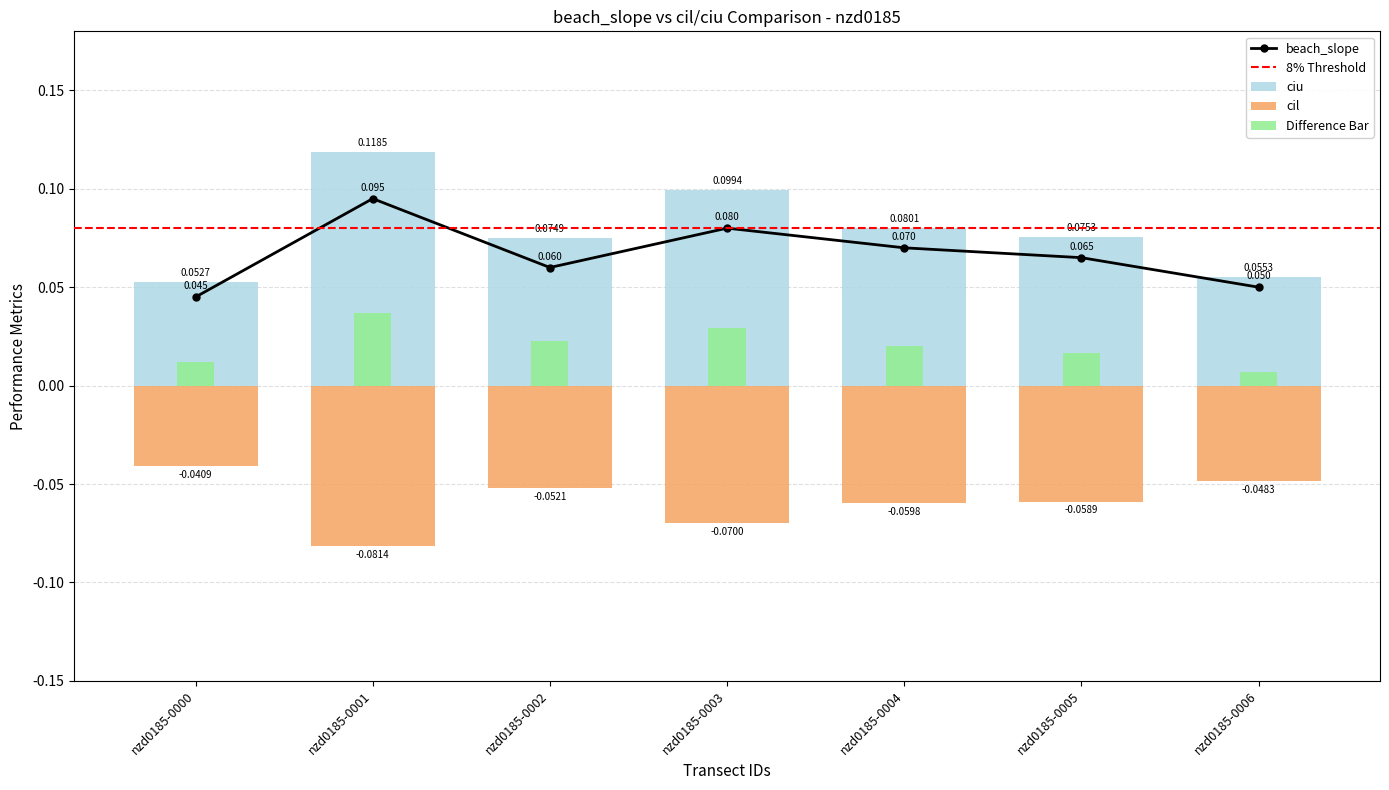

Where is difference nearest to the value 0?

nzd0185-0006